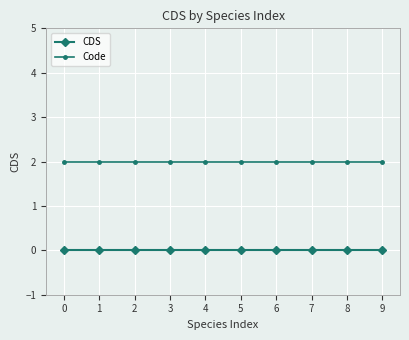

Does the chart display data point markers on the line(s)?

Yes